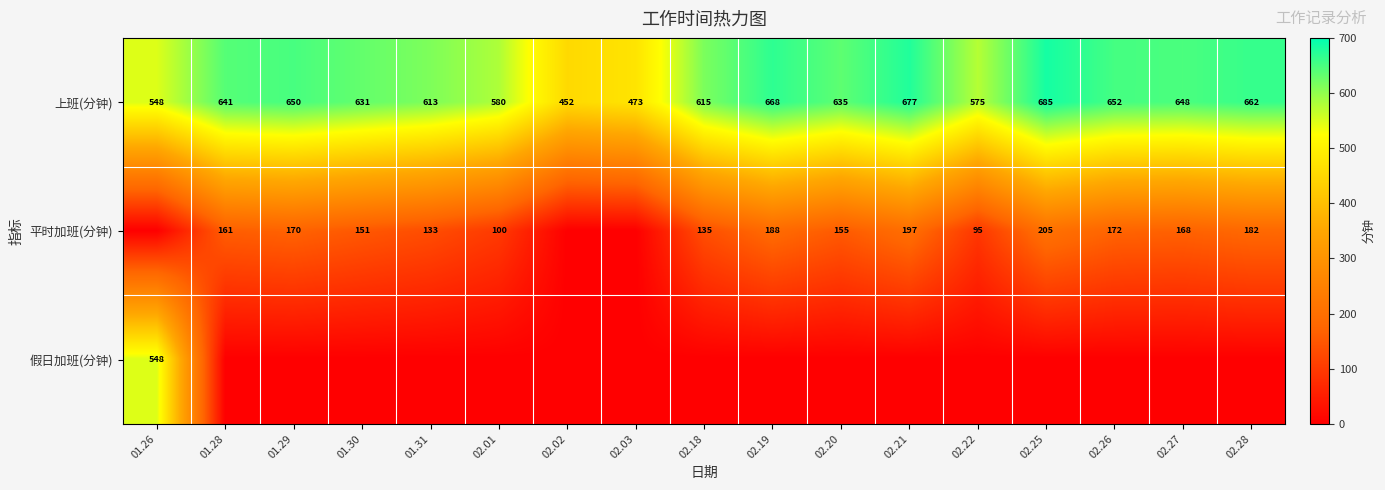

What is the spread (max minus min) of values at 02.19?

668